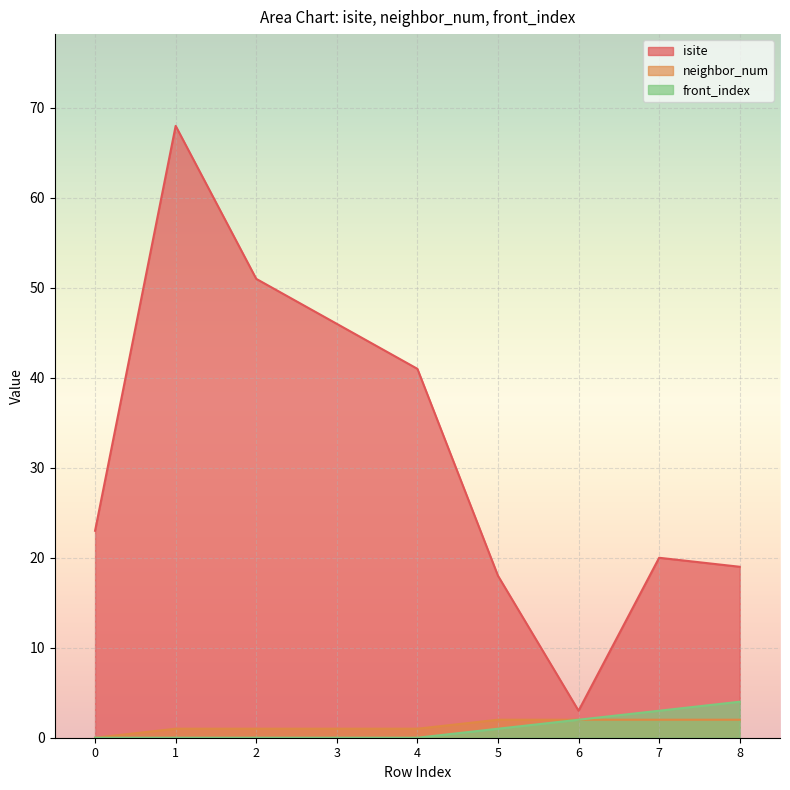

Where is the first local minimum for isite?

6